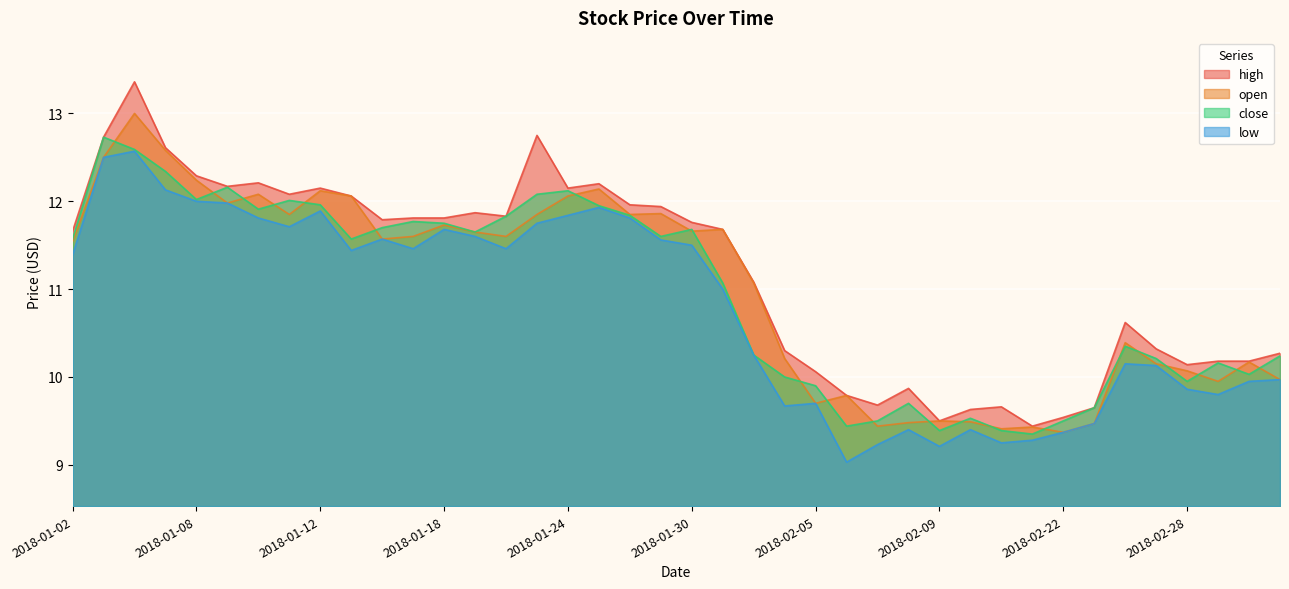

How many categories are shown in the chart?

40